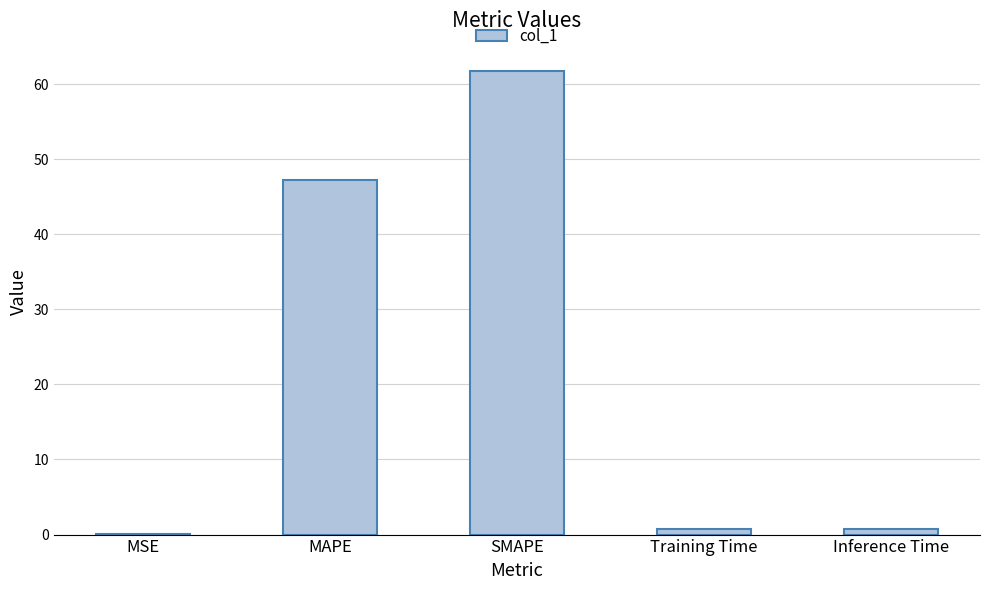

What is the change in value from SMAPE to Training Time?

-61.0